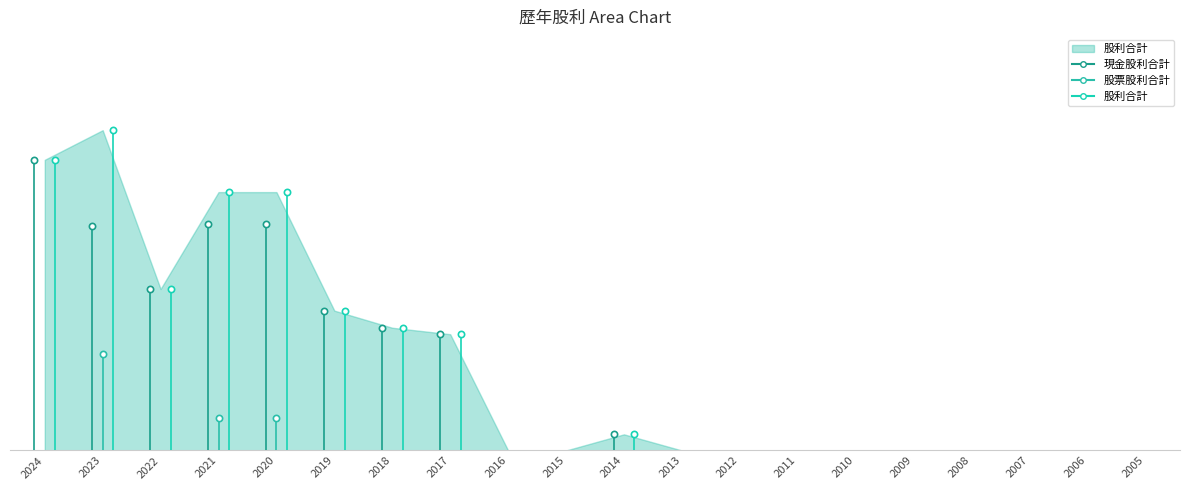

Which category has the lowest value in the 現金股利合計 series?

2016